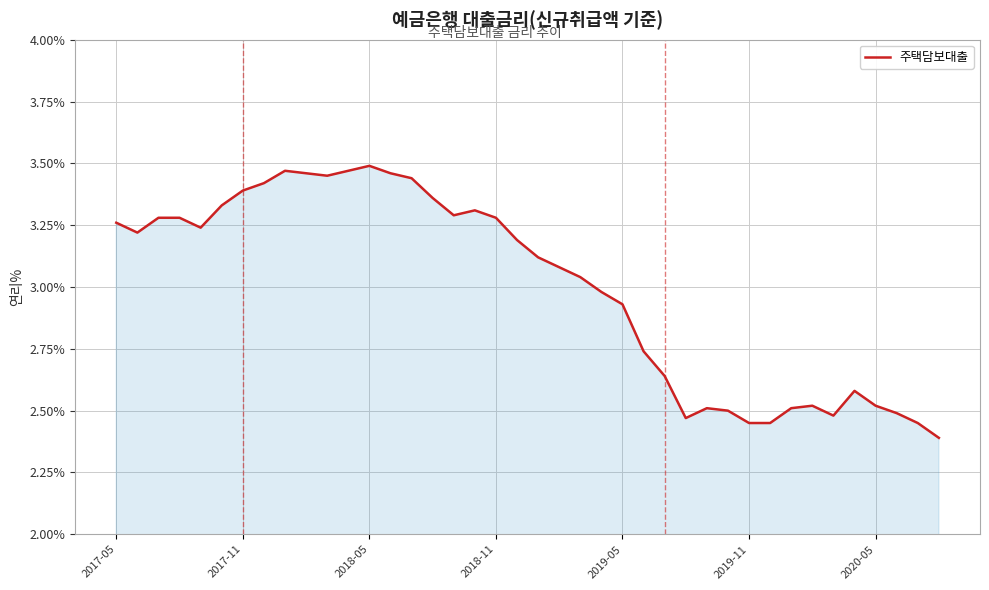

At which label does the data first exceed 3?

2017-05